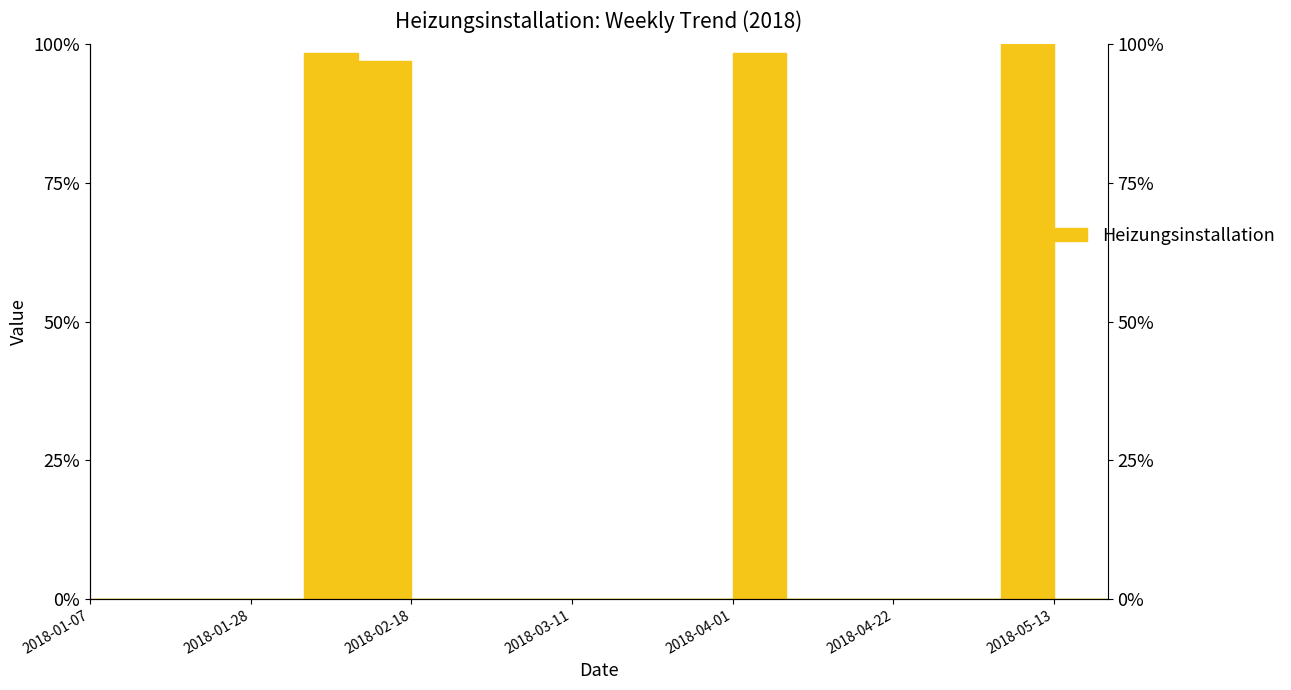

List the labels in order of value, smallest first.

2018-01-07, 2018-01-14, 2018-01-21, 2018-01-28, 2018-02-18, 2018-02-25, 2018-03-04, 2018-03-11, 2018-03-18, 2018-03-25, 2018-04-08, 2018-04-15, 2018-04-22, 2018-04-29, 2018-05-13, 2018-05-20, 2018-02-11, 2018-02-04, 2018-04-01, 2018-05-06